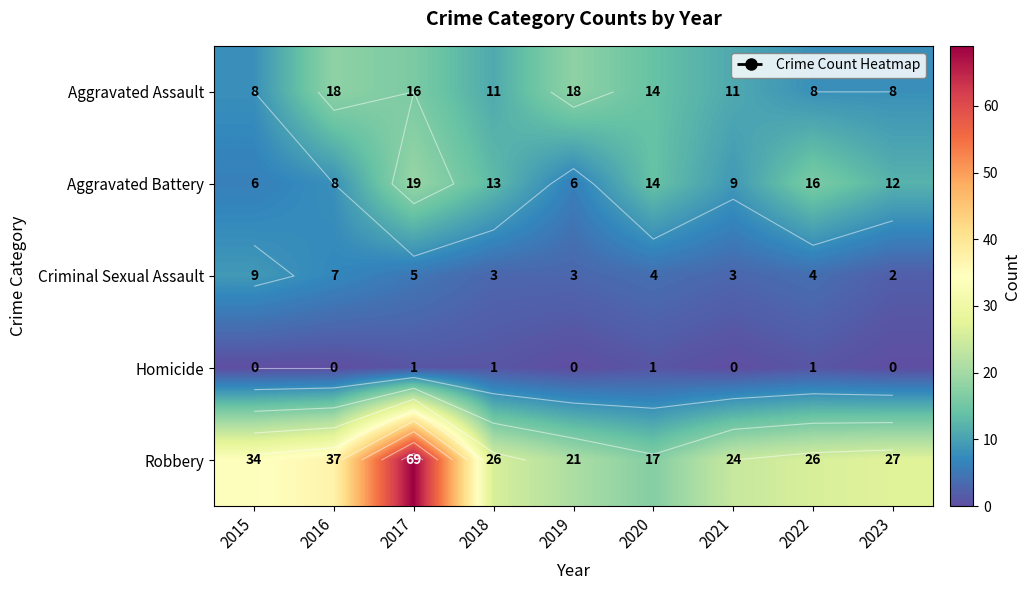

How many data points in Criminal Sexual Assault are above 4?

3